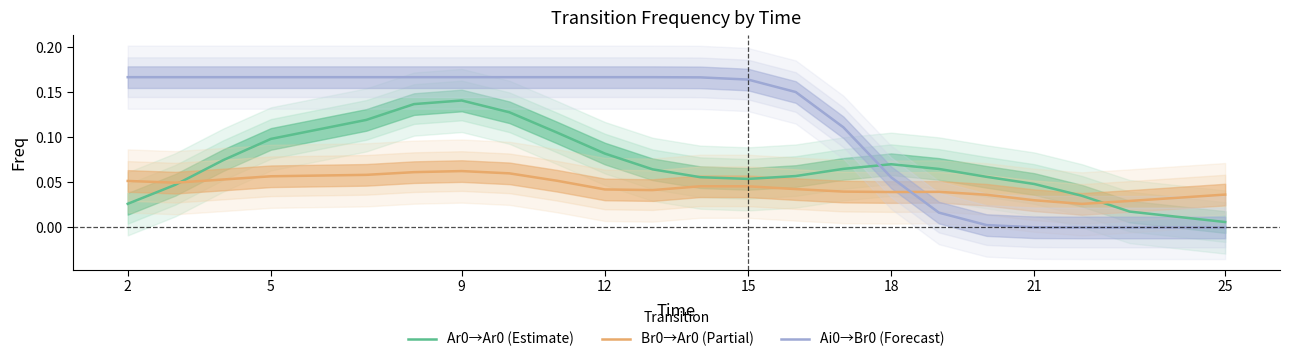

List the series in order of their overall mean, lowest first.

Br0→Ar0 (Partial), Ar0→Ar0 (Estimate), Ai0→Br0 (Forecast)